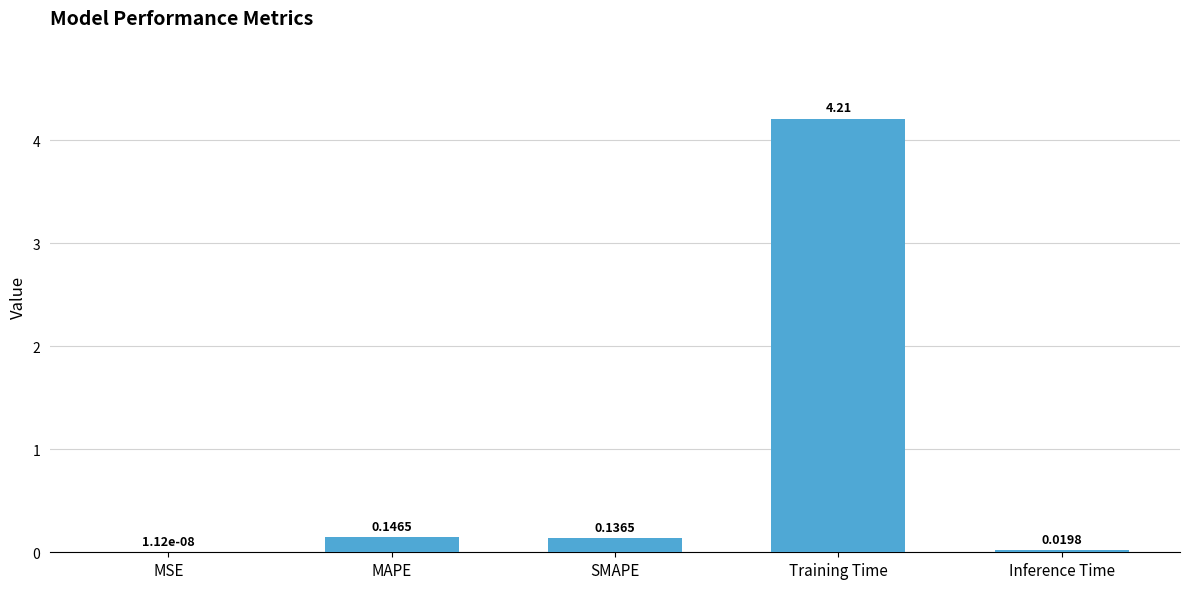

What is the sum of all values?

4.5